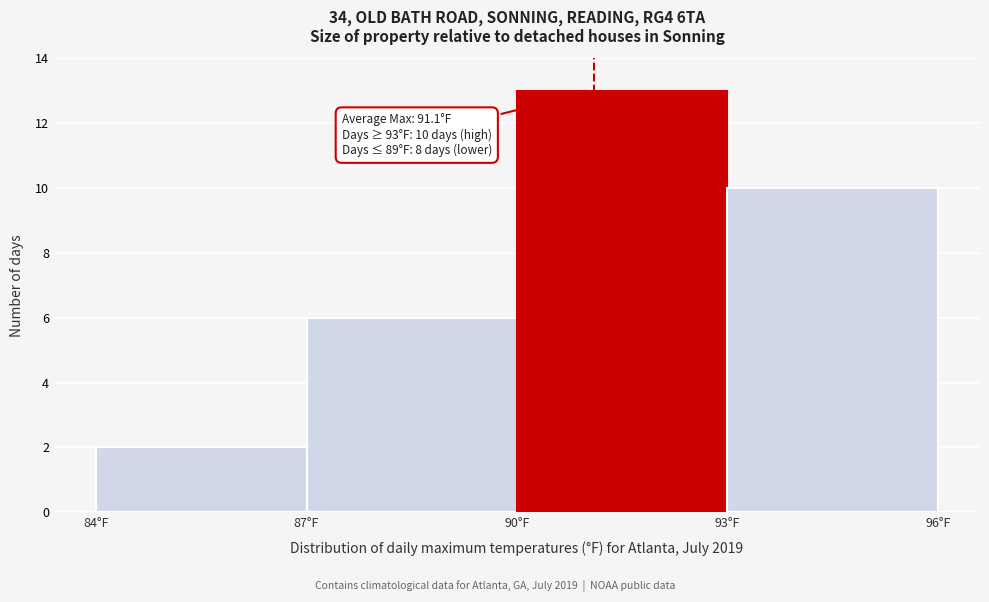

Over which range of the x-axis is the bar tallest?

90 to 93